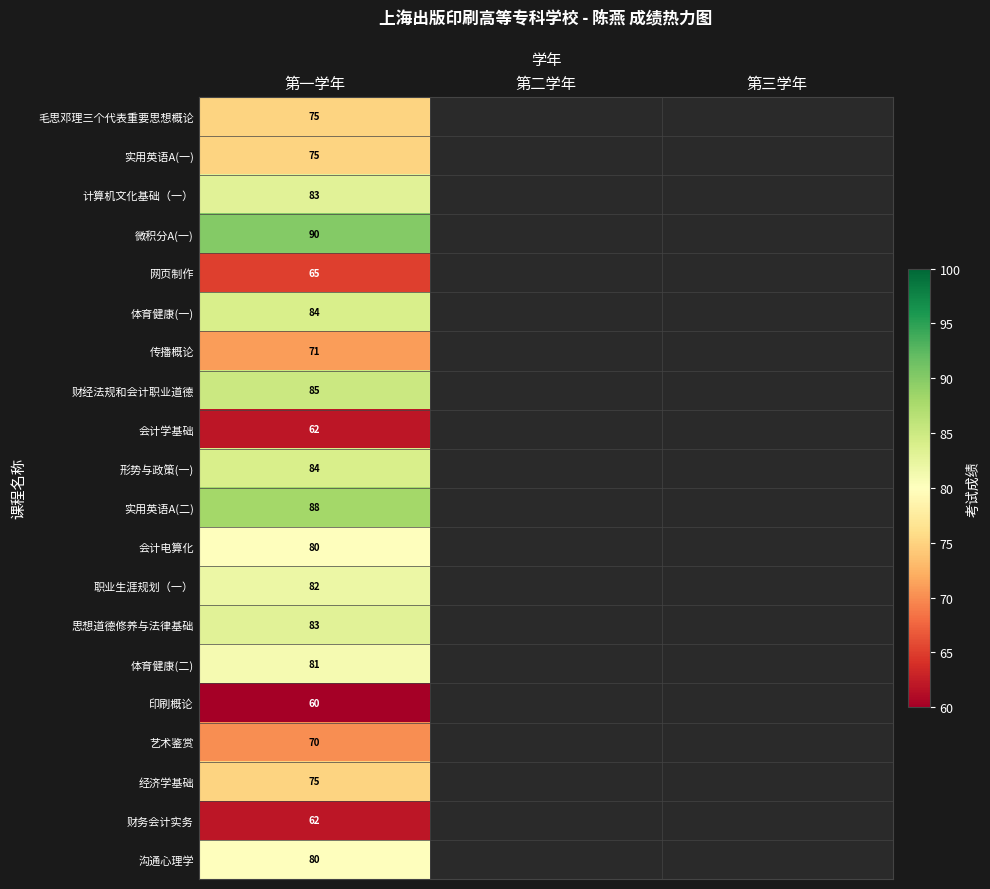

What is the difference between the highest and lowest values at 第一学年?

30